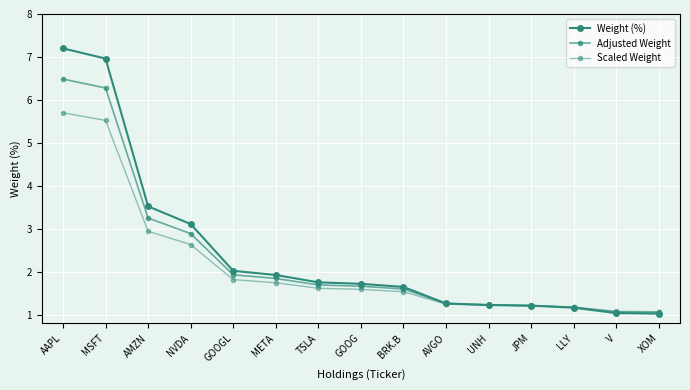

Reading left to right, what are all the values shown in this chart?

Weight (%): 7.2	7.0	3.5	3.1	2.0	1.9	1.8	1.7	1.6	1.3	1.2	1.2	1.2	1.0	1.0
Adjusted Weight: 6.5	6.3	3.2	2.9	1.9	1.8	1.7	1.7	1.6	1.3	1.2	1.2	1.2	1.1	1.1
Scaled Weight: 5.7	5.5	2.9	2.6	1.8	1.7	1.6	1.6	1.5	1.2	1.2	1.2	1.2	1.1	1.1